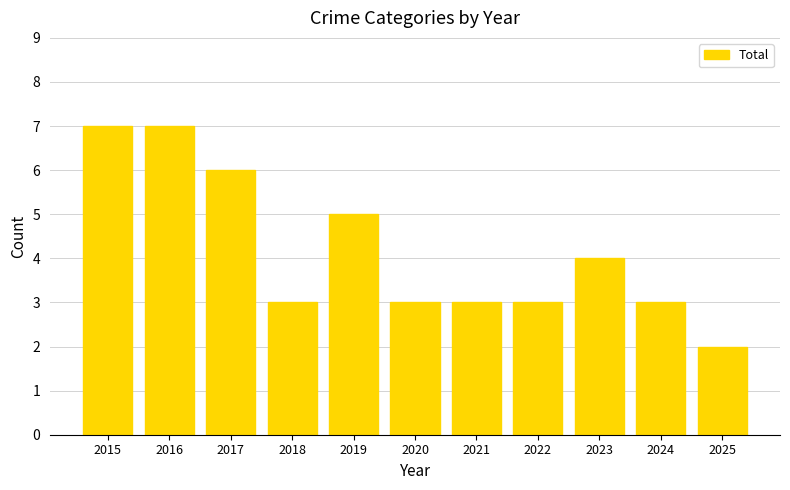

What is the average value?

4